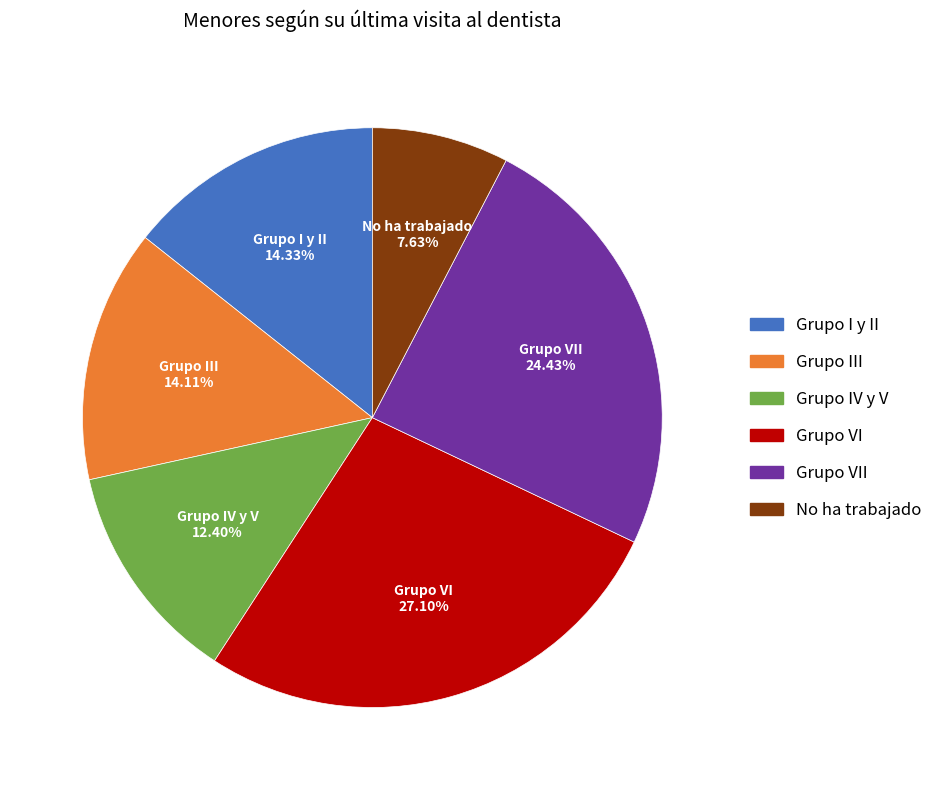

Which category has the smallest portion of the pie?

No ha trabajado